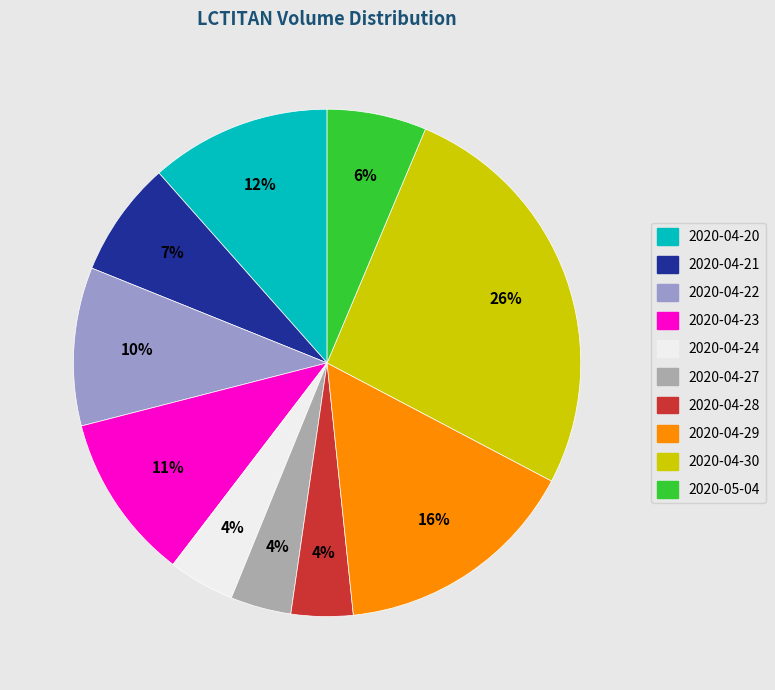

To the nearest percent, what portion does 2020-04-24 represent?

4%